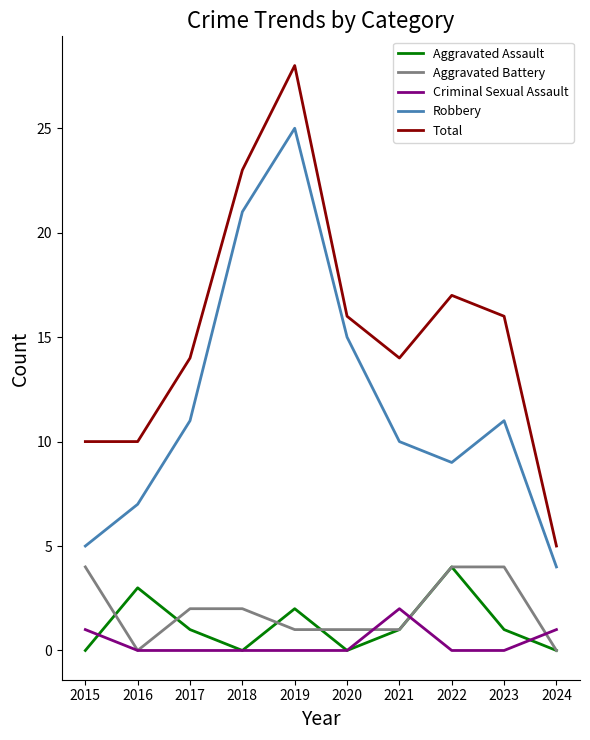

What is the maximum value shown in the chart?

28